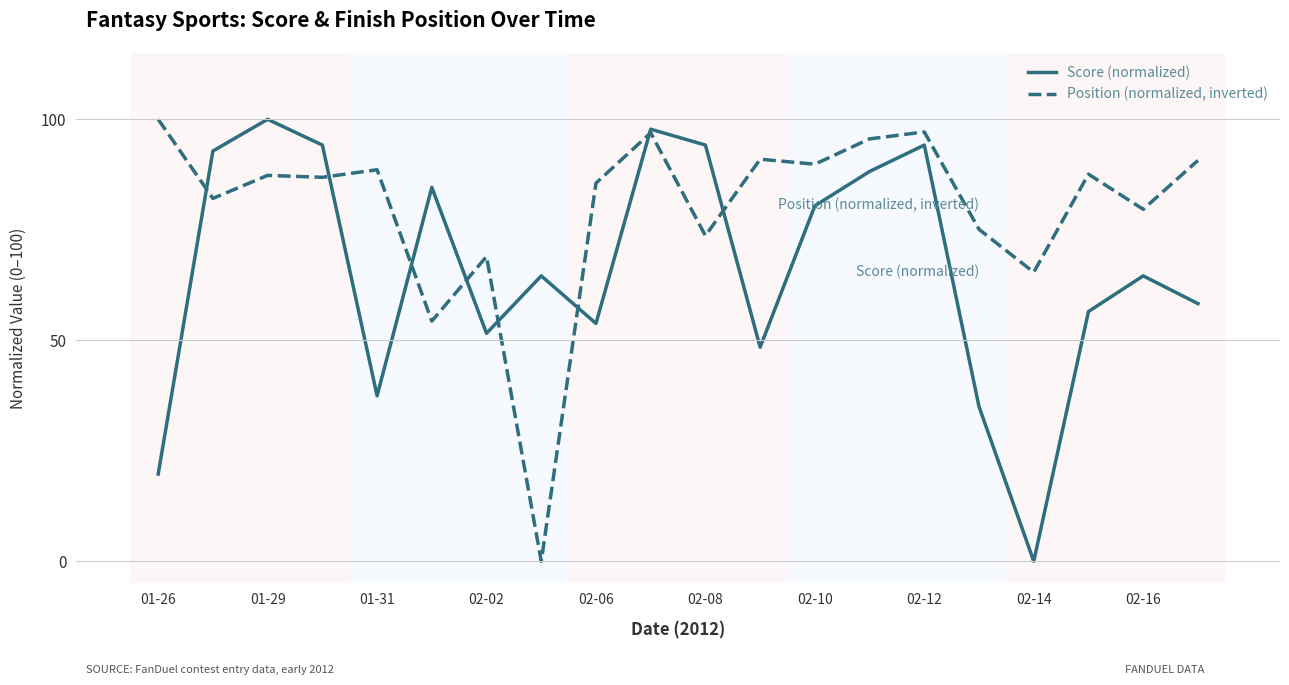

Is this an area chart (filled region under the line)?

No